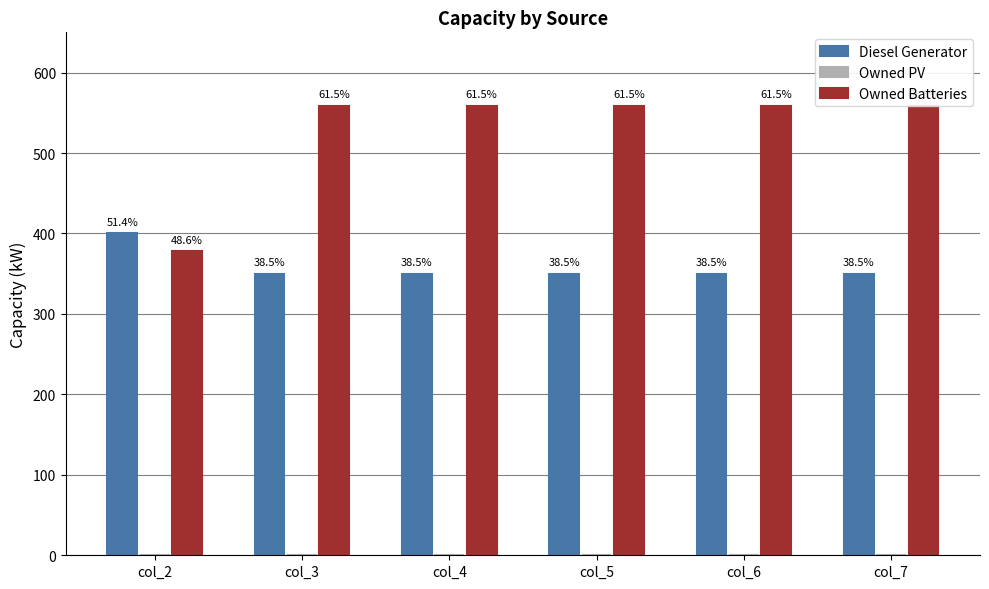

At col_6, list the series in order from smallest to largest.

Owned PV, Diesel Generator, Owned Batteries